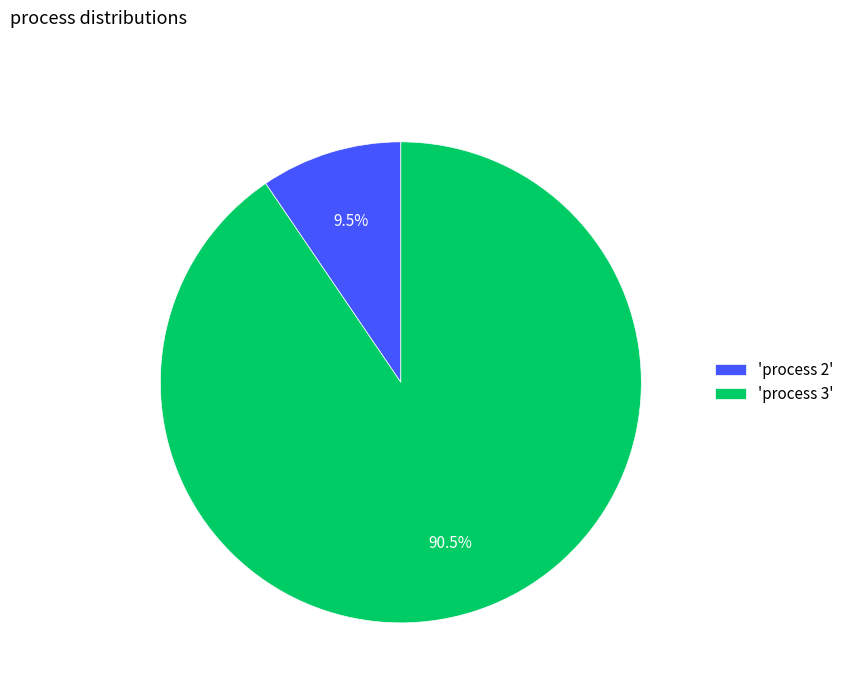

Between 'process 3' and 'process 2', which is larger?

'process 3'